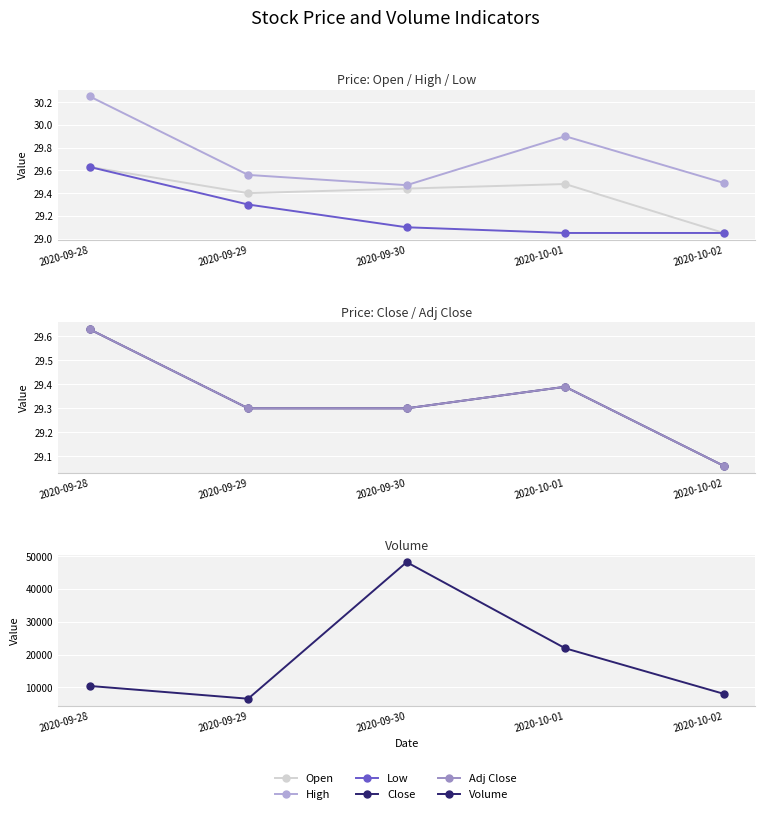

What is the average value of the Adj Close series?

29.3